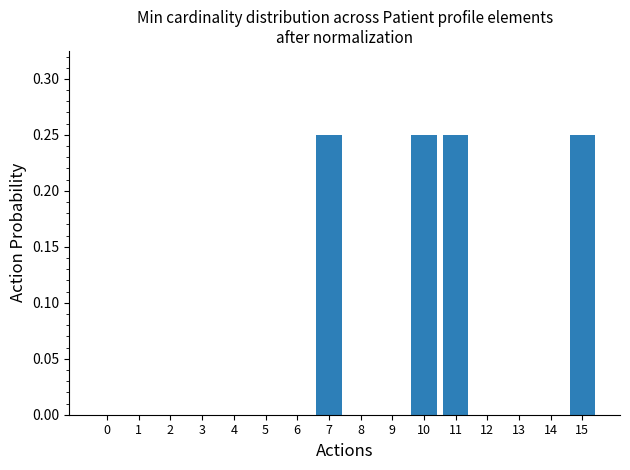

Which has a higher value, 3 or 7?

7